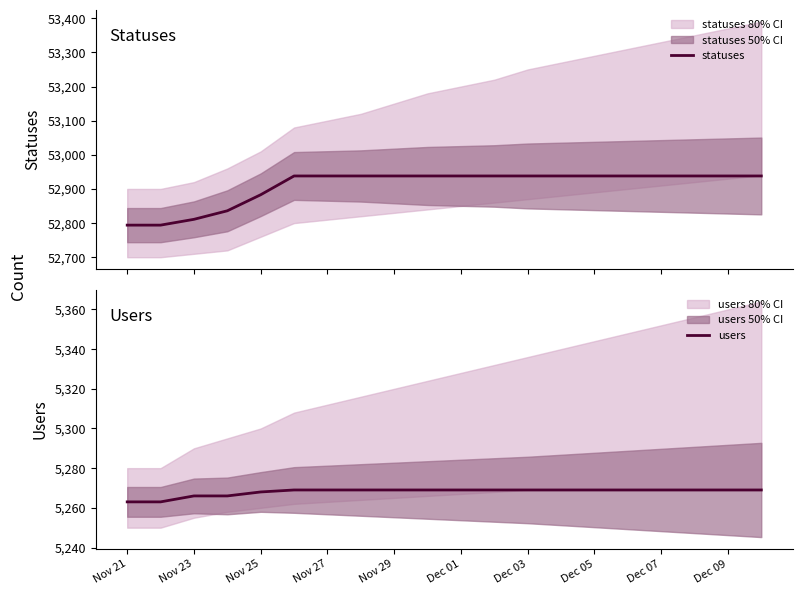

What is the highest value of the statuses series?

52938